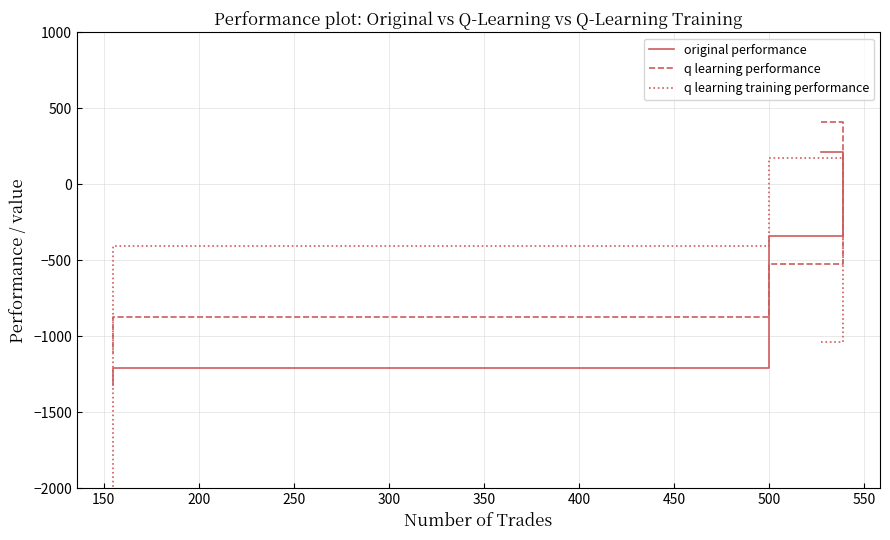

Is the value of q learning performance at 100 greater than the value of original performance at 250?

Yes